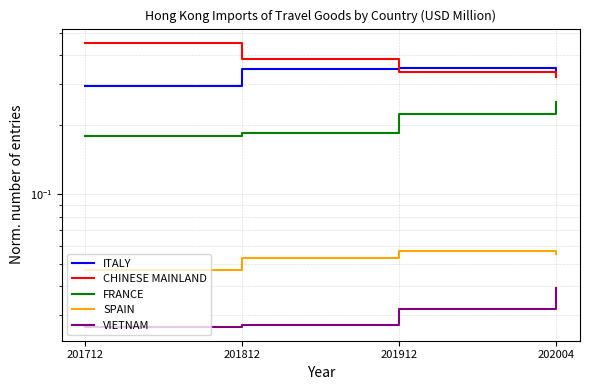

Reading left to right, what are all the values shown in this chart?

ITALY: 0.3	0.4	0.4	0.3
CHINESE MAINLAND: 0.5	0.4	0.3	0.3
FRANCE: 0.2	0.2	0.2	0.3
SPAIN: 0.0	0.1	0.1	0.1
VIETNAM: 0.0	0.0	0.0	0.0